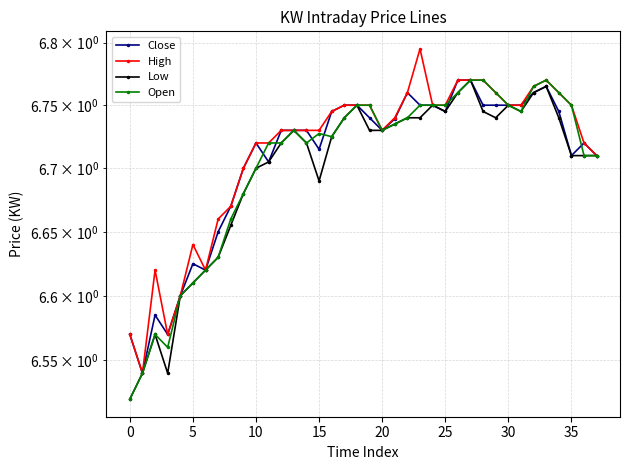

Is the value of Low at 29 greater than the value of Open at 10?

Yes